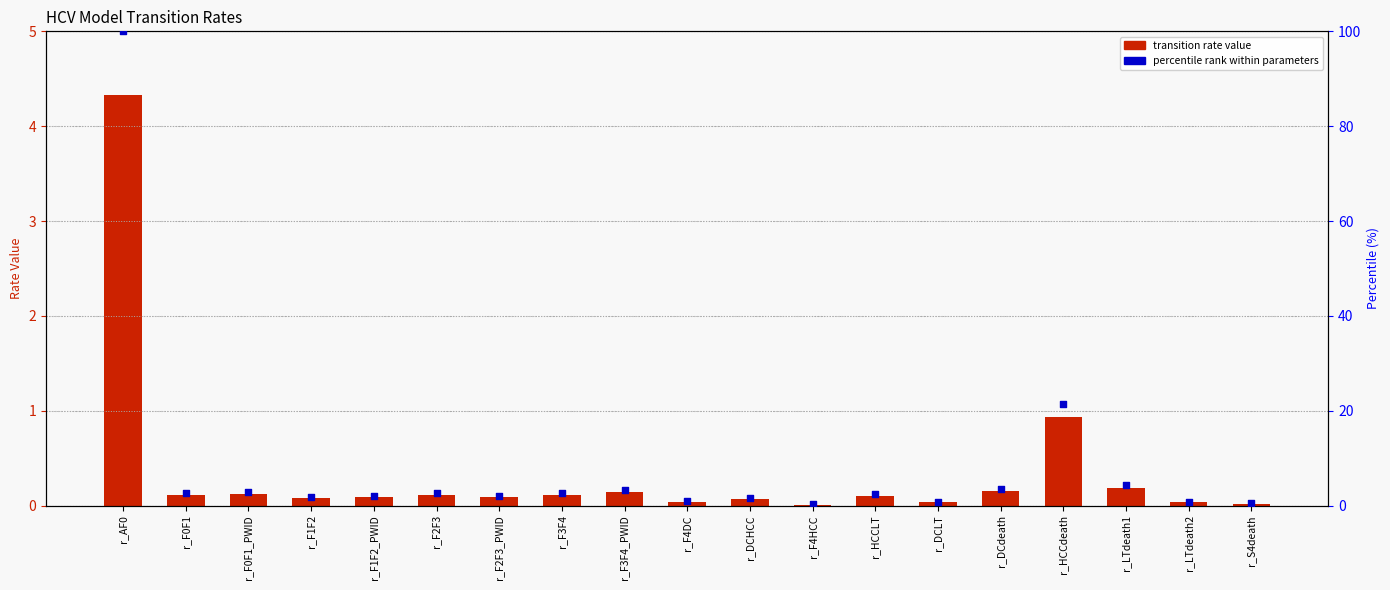

Which series has the largest total across all categories?

percentile rank